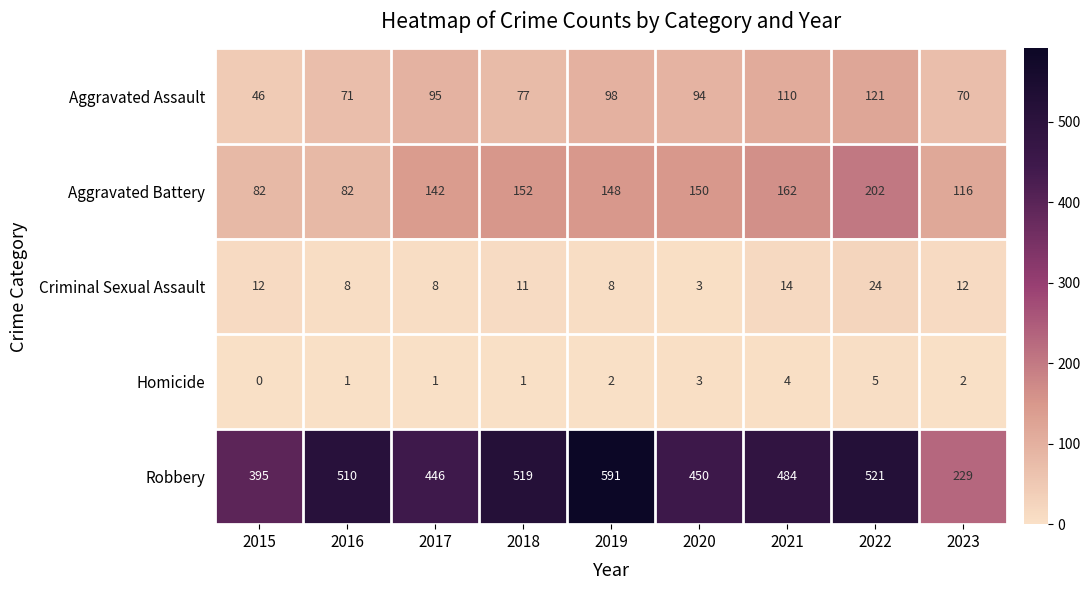

What is the sum of the Criminal Sexual Assault values at 2016 and 2015?

20